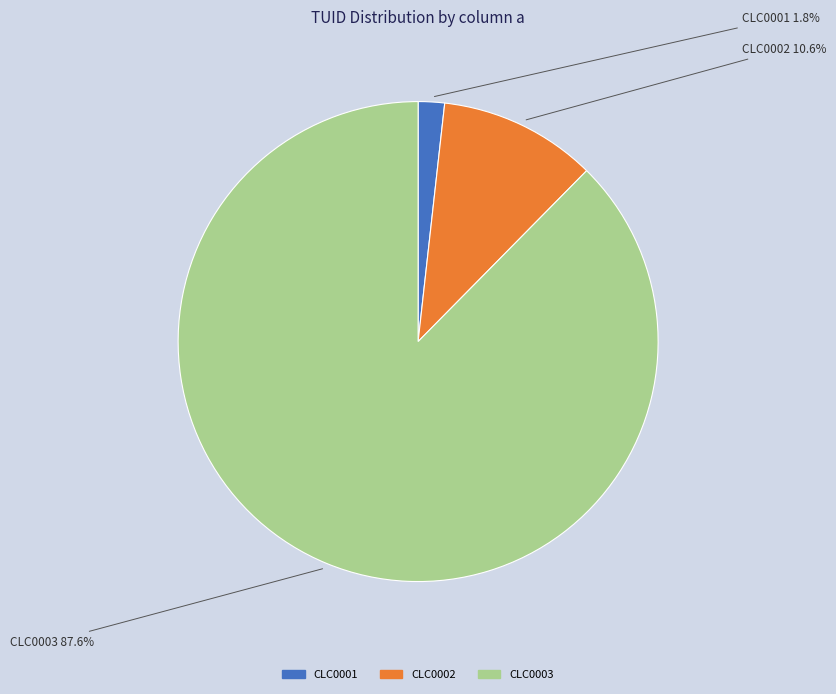

Approximately how many times larger is the value at CLC0001 compared to CLC0002?

0.2